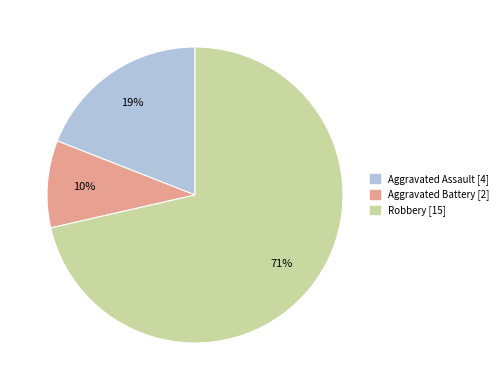

Count the number of slices in the pie.

3